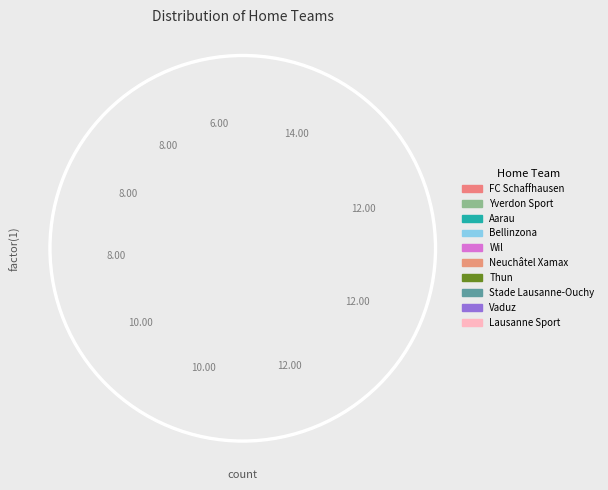

Rank the categories by value from highest to lowest.

FC Schaffhausen, Yverdon Sport, Aarau, Bellinzona, Wil, Neuchâtel Xamax, Thun, Stade Lausanne-Ouchy, Vaduz, Lausanne Sport